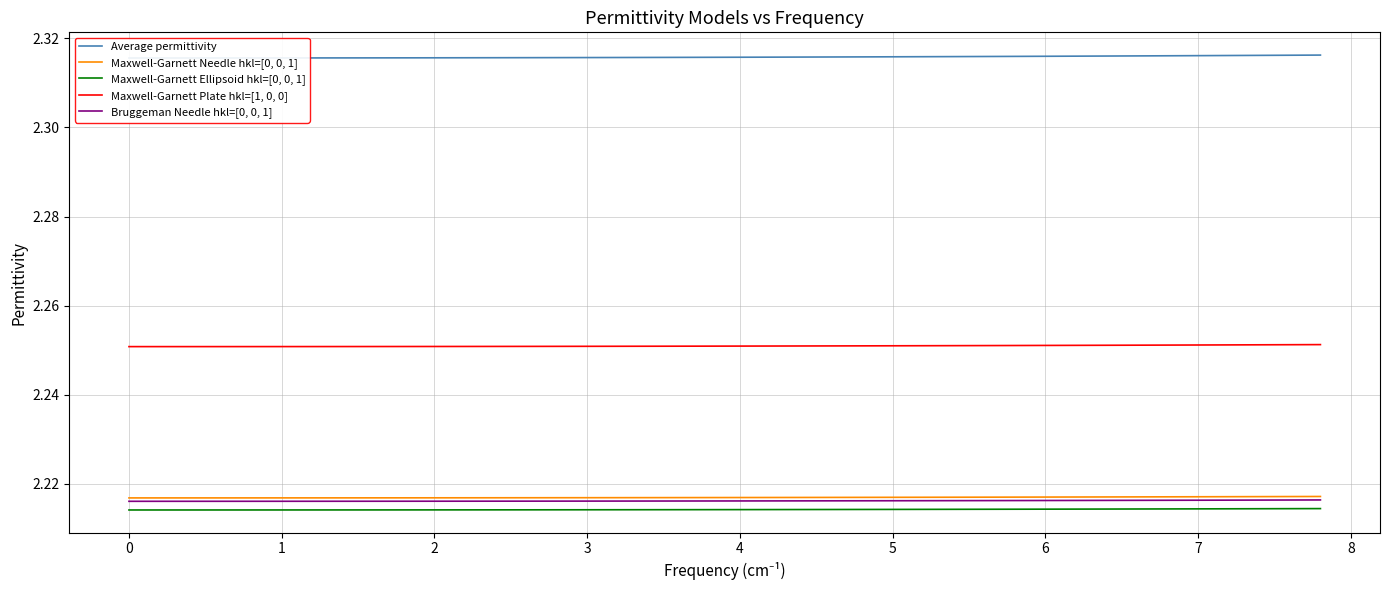

Is it true that Maxwell-Garnett Plate hkl=[1, 0, 0] equals 1.0 at 2?

False